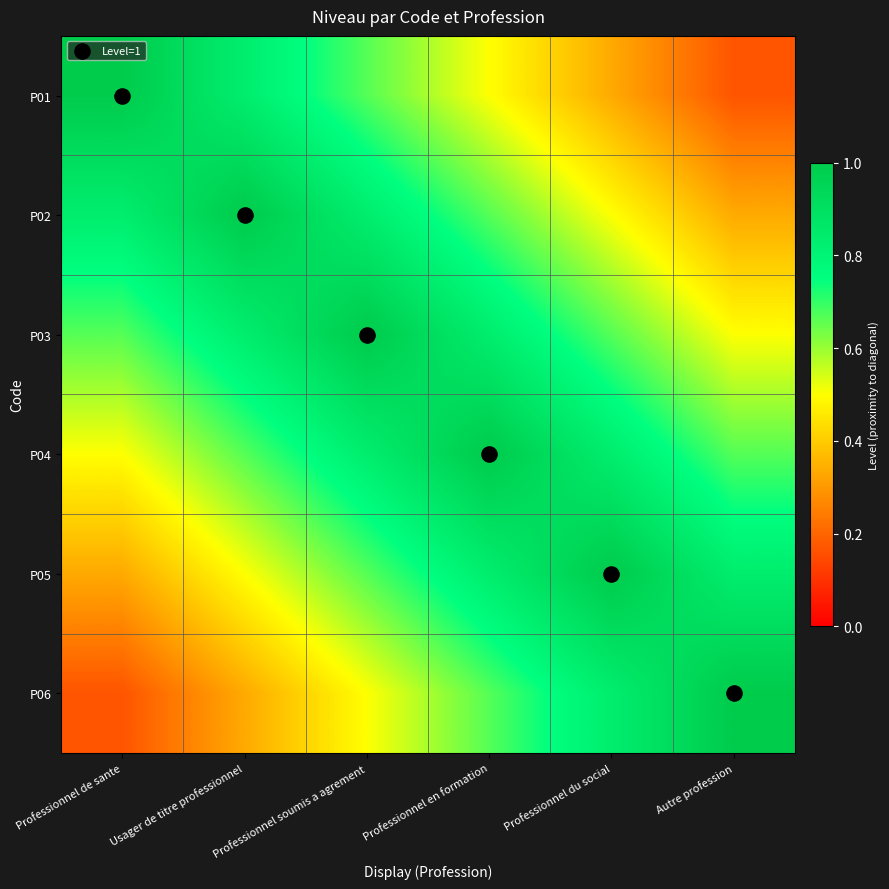

Is it true that P05 equals 0.2 at Autre profession?

False